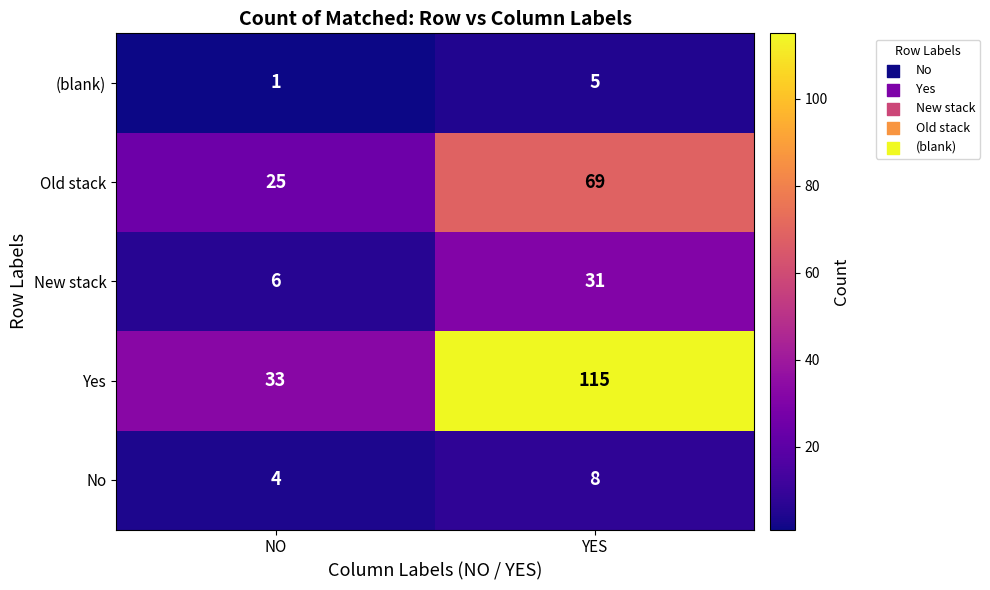

Which series has the largest range (max minus min)?

Yes